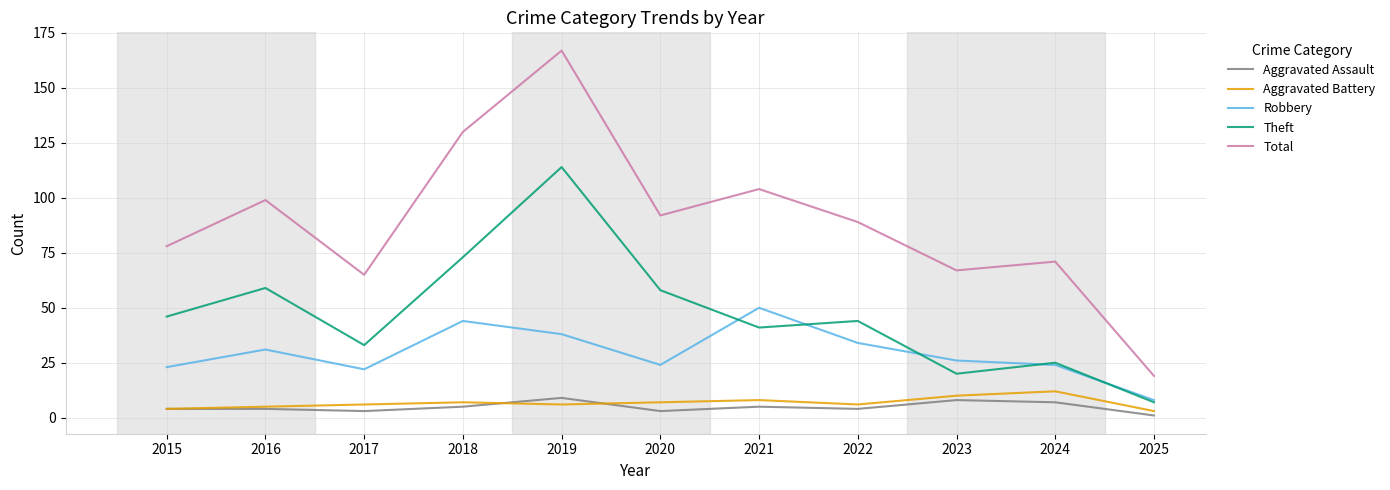

True or false: Theft has a value of 170 at 2019.

False